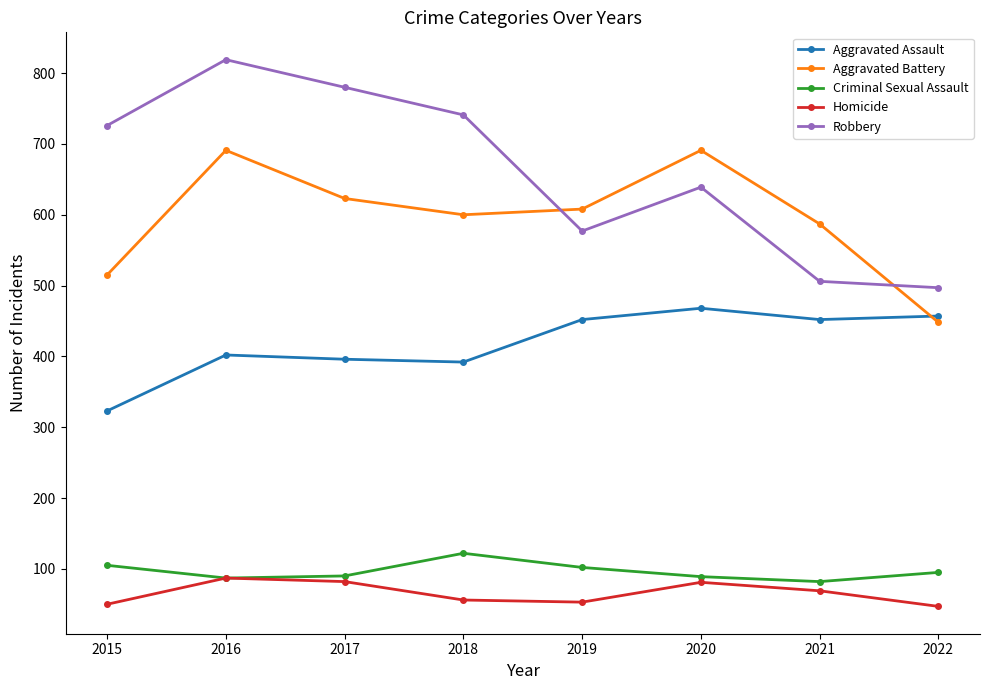

What is the lowest value of the Robbery series?

497